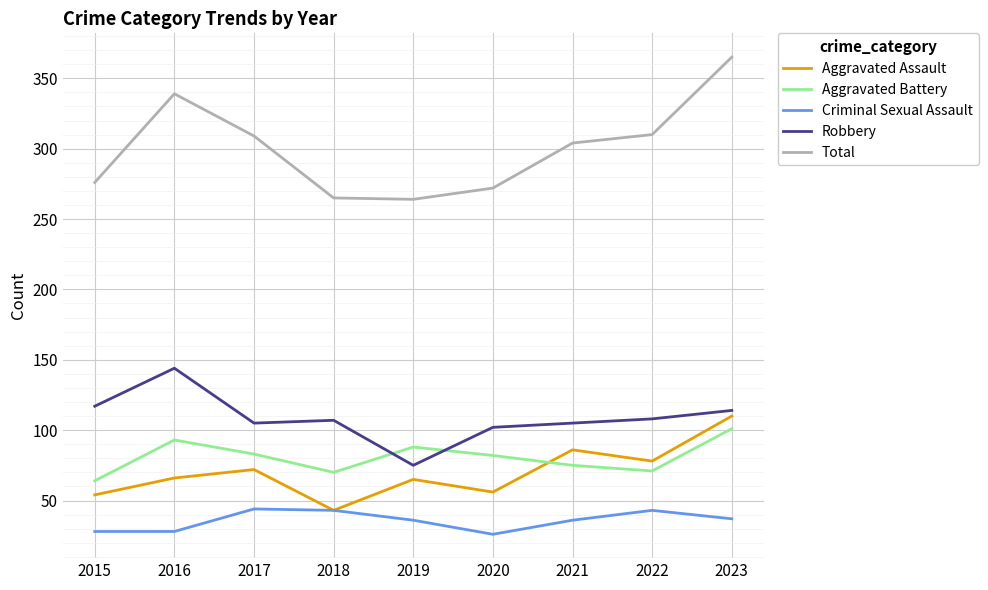

At how many categories does at least one series exceed 93?

9